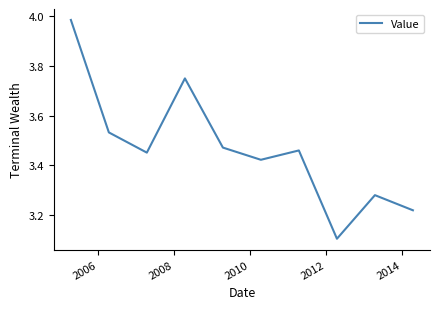

What is the difference between the maximum and minimum values?

0.9